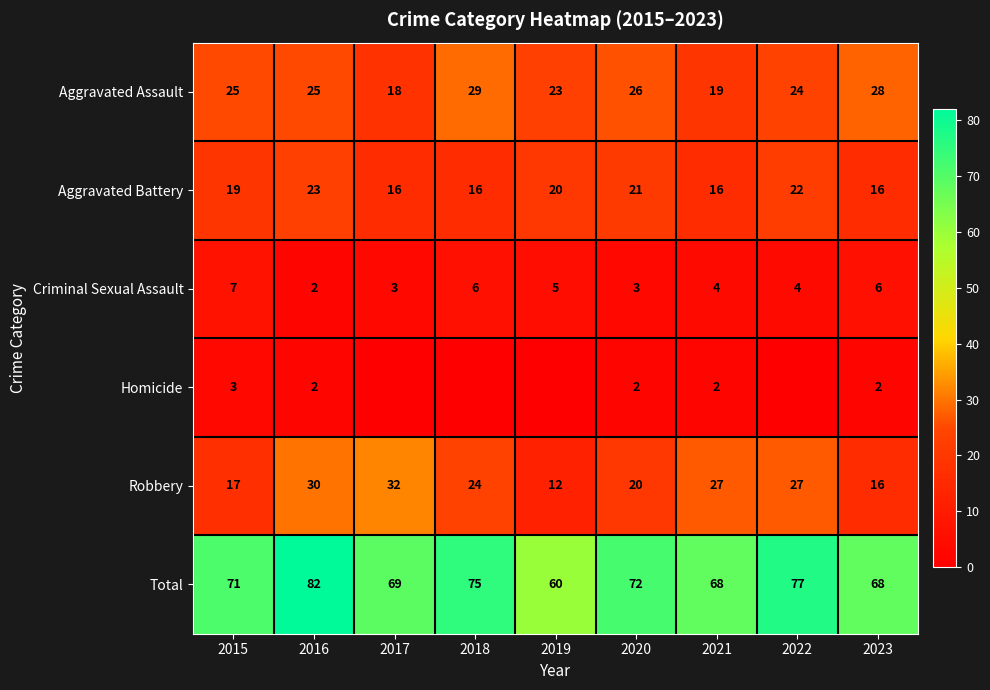

Rank the series at 2020 from highest to lowest value.

Total, Aggravated Assault, Aggravated Battery, Robbery, Criminal Sexual Assault, Homicide